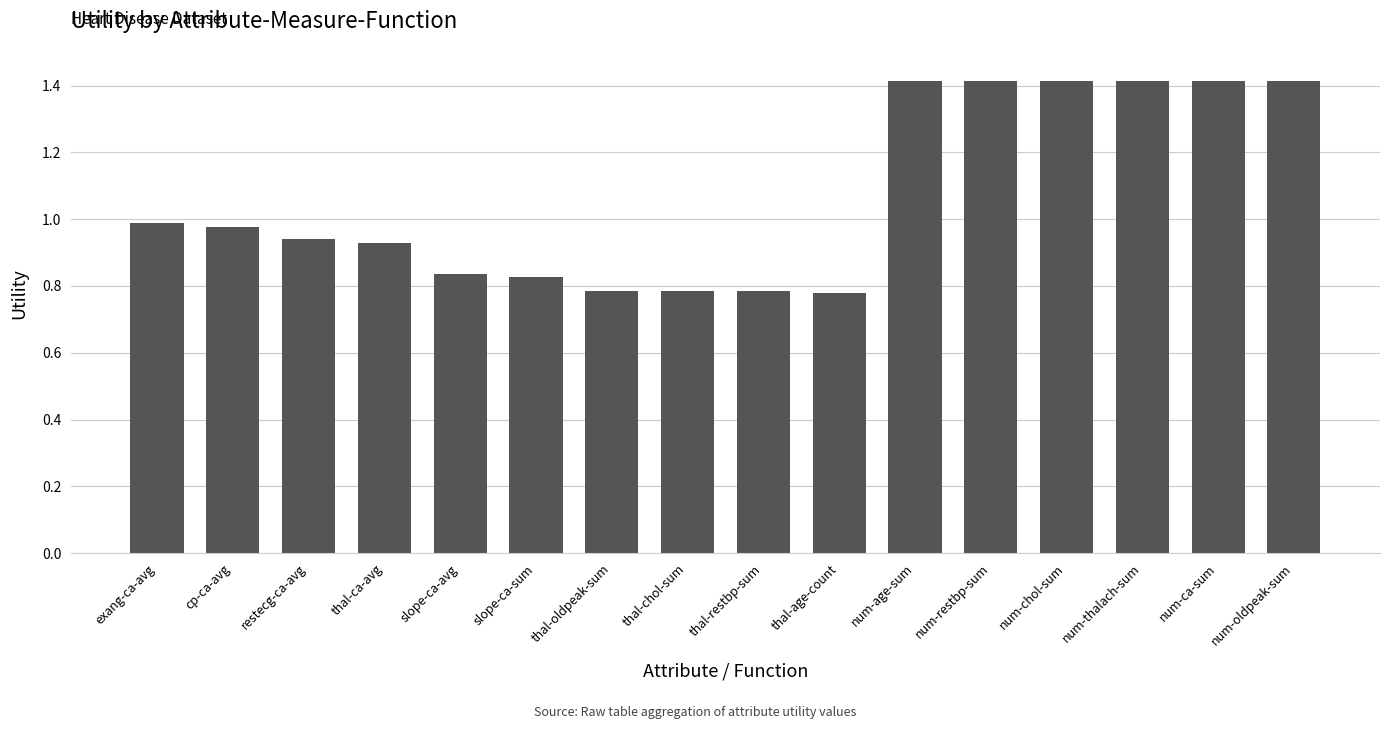

What is the greatest value displayed?

1.4